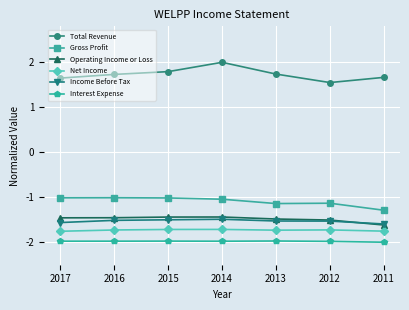

What are all the series names shown in the legend?

Total Revenue, Gross Profit, Operating Income or Loss, Net Income, Income Before Tax, Interest Expense